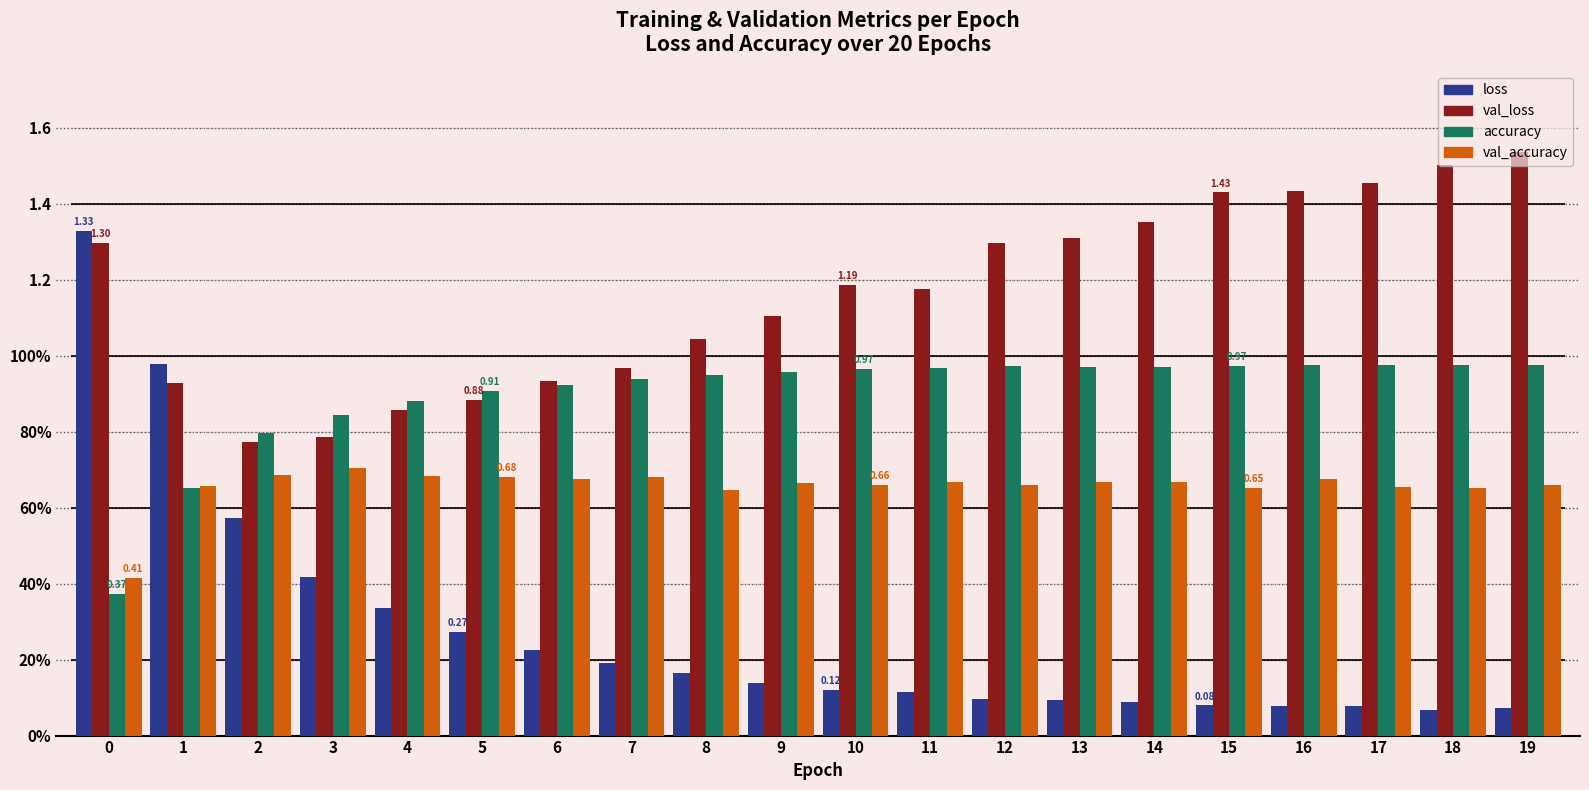

Is it true that val_accuracy equals 0.4 at 19?

False